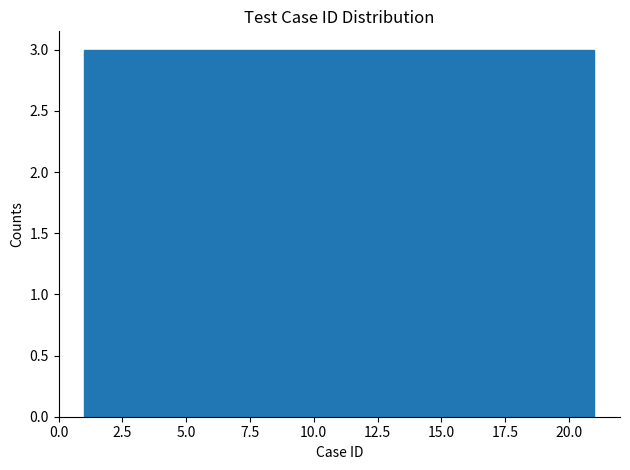

Reading left to right, list every bar in this chart as the range it spans on the x-axis followed by its height. Neither the bar edges nor the heights are printed on the chart, so give them approximately, as read against the axes.

1.0 to 4.0: 3
4.0 to 6.5: 3
6.5 to 9.5: 3
9.5 to 12.5: 3
12.5 to 15.5: 3
15.5 to 18.0: 3
18.0 to 21.0: 3